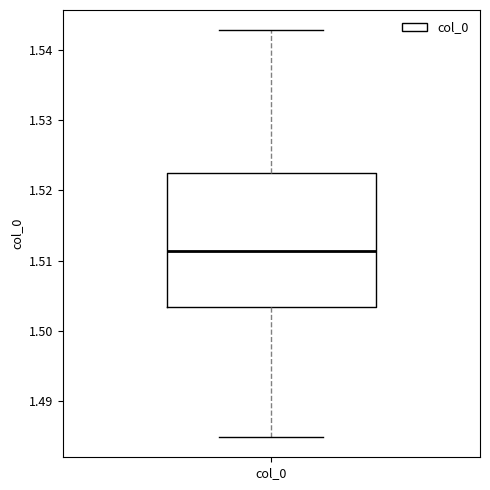

Transcribe this box plot: give where the median line is, the range the box spans, and where the two whiskers end, as read against the y-axis. The values are not printed on the chart, so give them approximately, as read against the axis.

median 1.511, box 1.503 to 1.523, whiskers 1.485 to 1.543